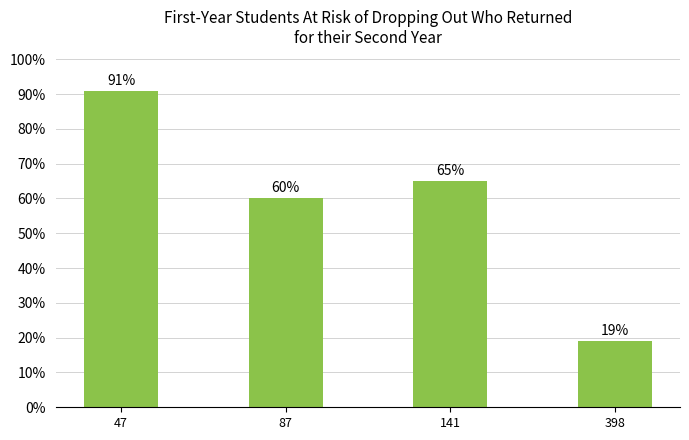

Which has a higher value, 398 or 47?

47